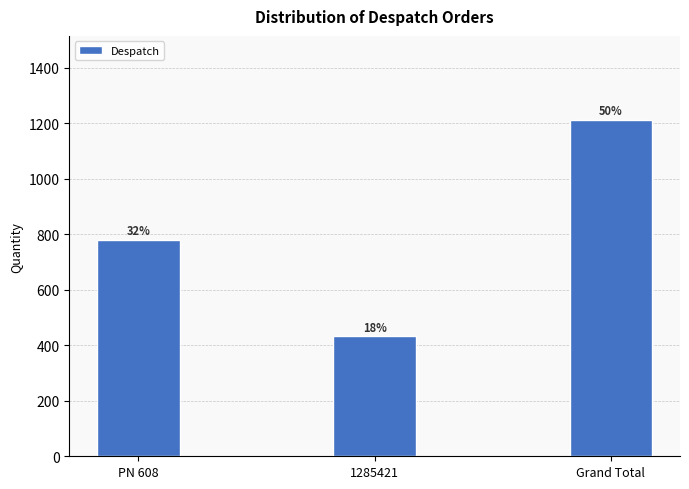

Which has a higher value, Grand Total or 1285421?

Grand Total